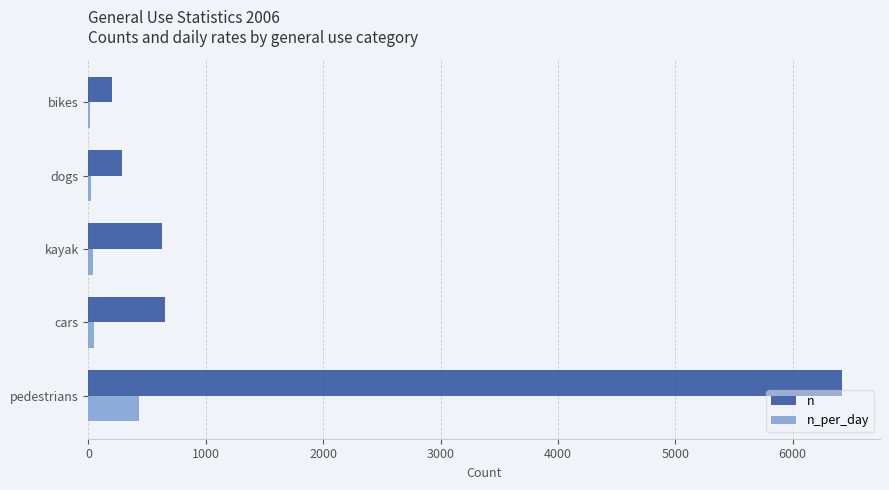

What is the sum of all n values?

8185.0